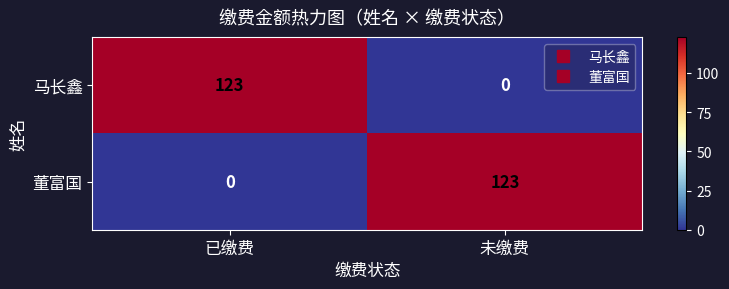

At which label is 董富国 closest to 61?

已缴费